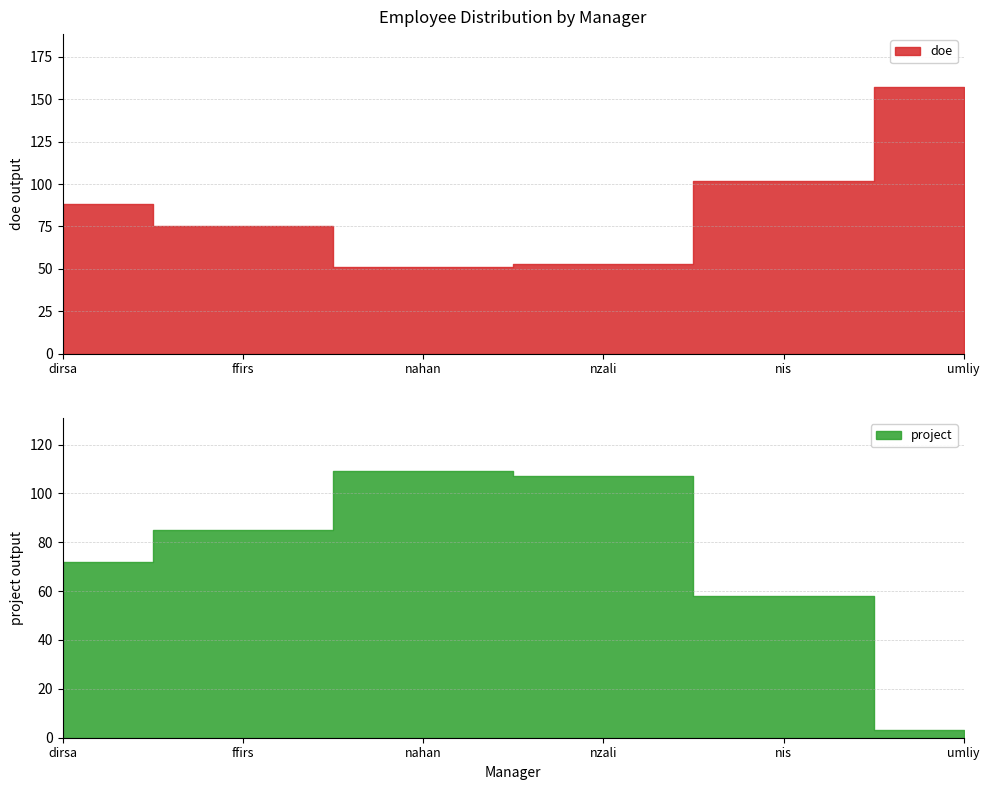

In doe, how many points are lower than both neighbors (excluding endpoints)?

1